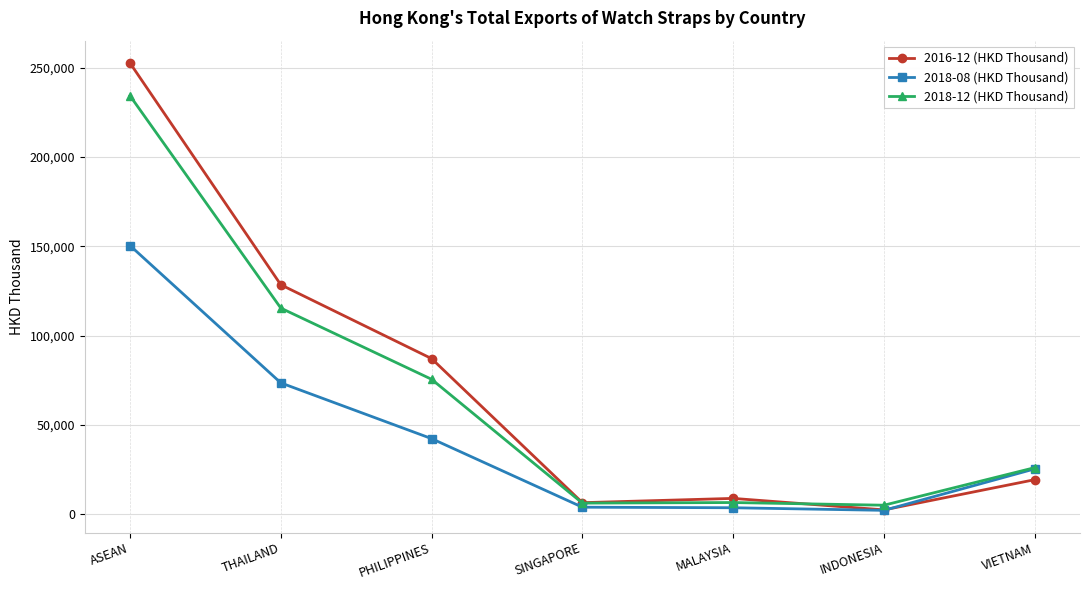

At which category is the sum across all series the highest?

ASEAN